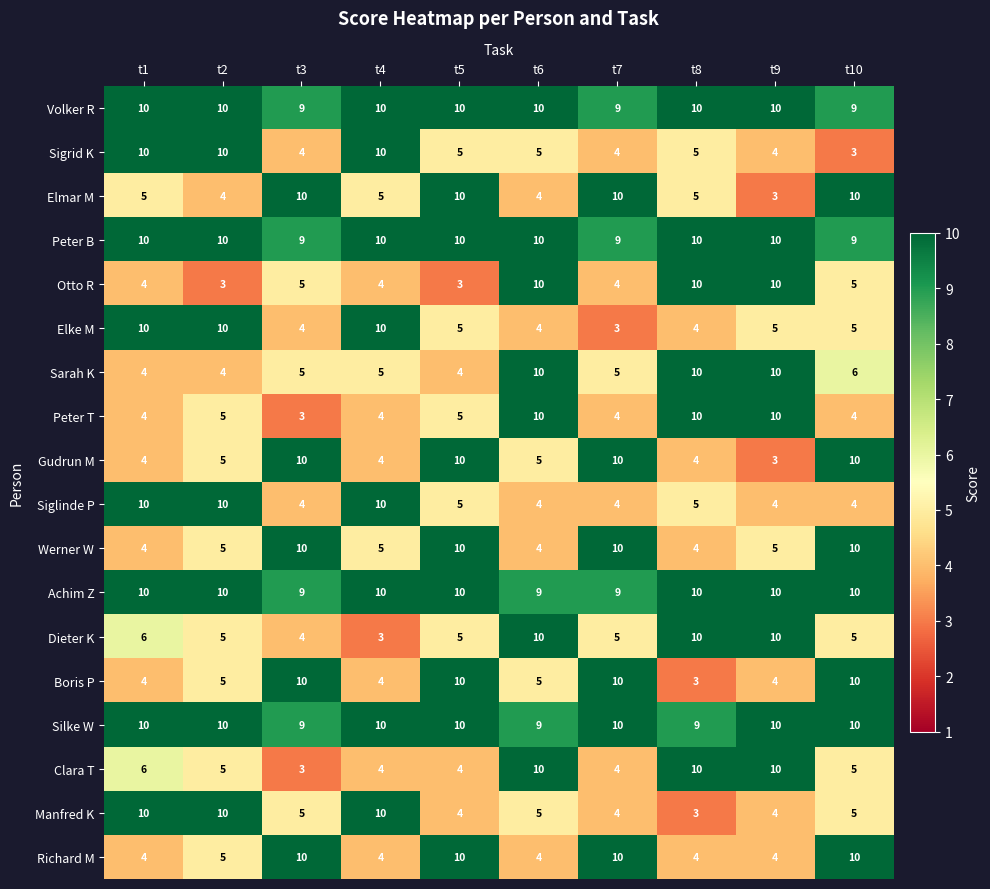

At how many categories does at least one series exceed 7?

10